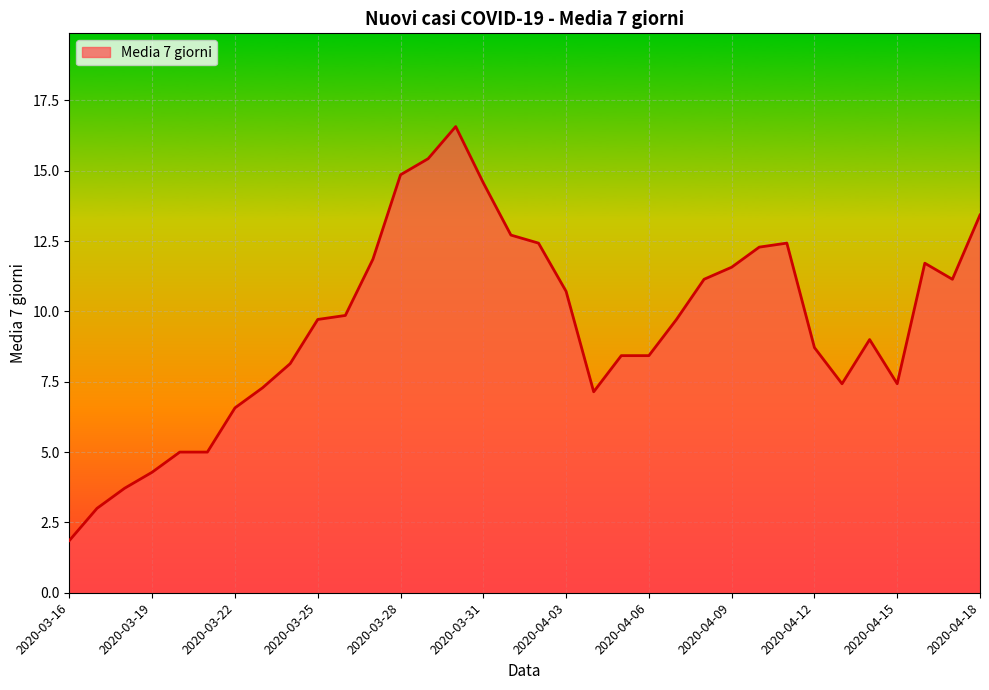

What is the greatest value displayed?

16.6